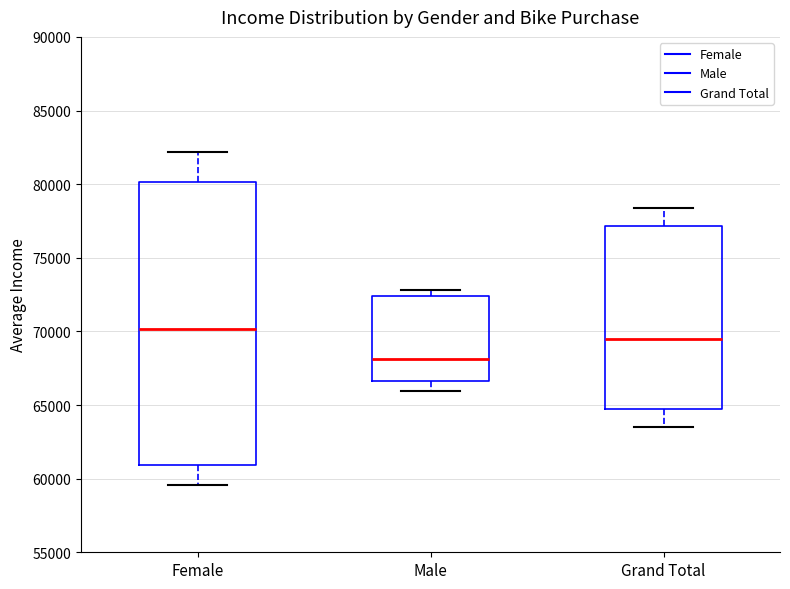

Where is the upper edge of the box for Female on the y-axis? The values are not printed on the chart, so give them approximately, as read against the axis.

80000